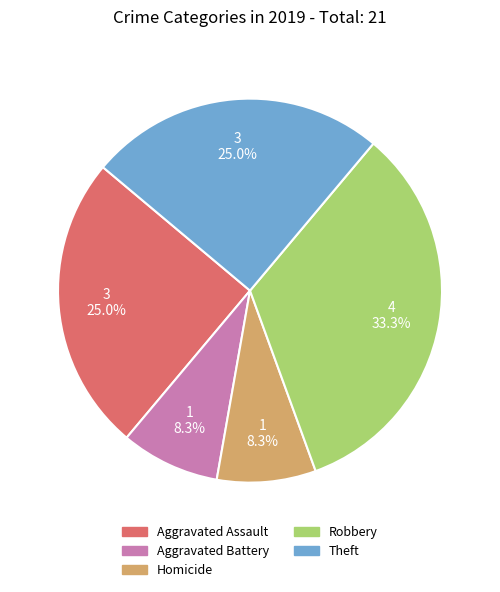

How many segments does this pie chart have?

5